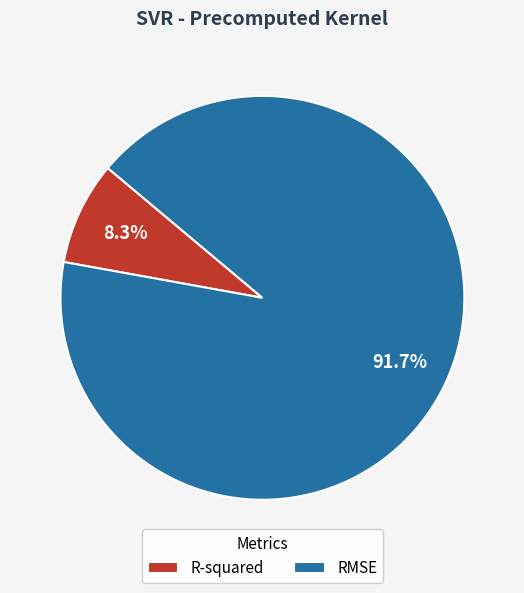

Is it true that RMSE is 92% of the pie?

True